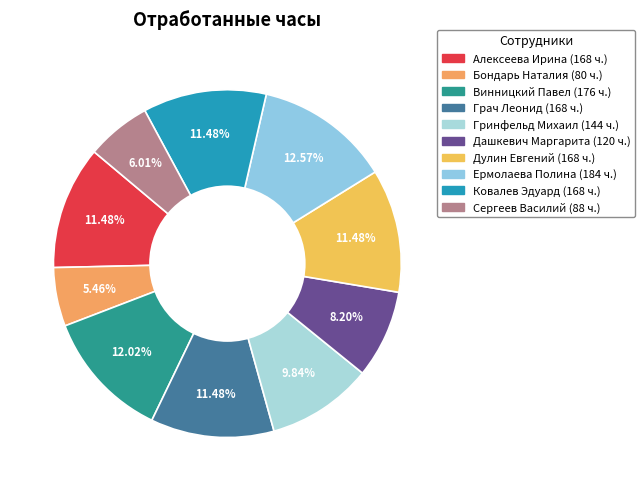

True or false: Винницкий Павел accounts for 19% of the total.

False